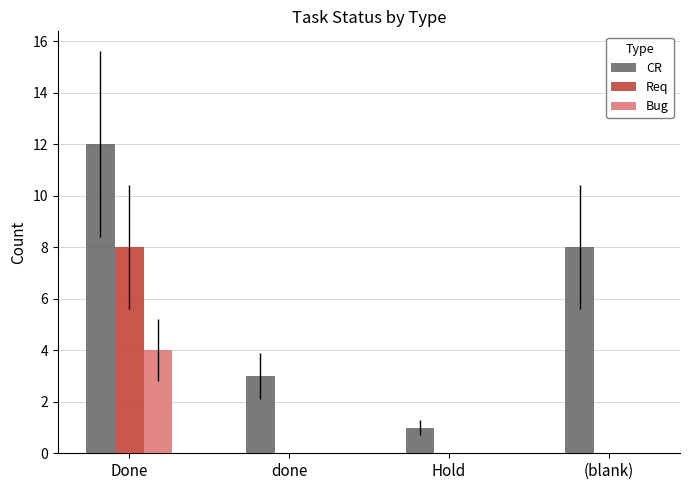

Are the bars grouped side by side (vs. stacked)?

Yes